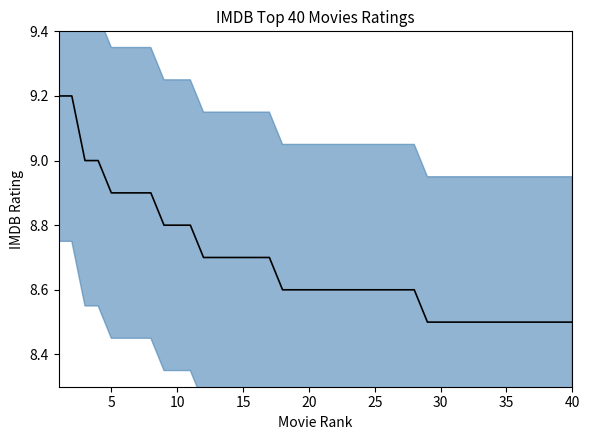

What is the maximum value shown in the chart?

9.2